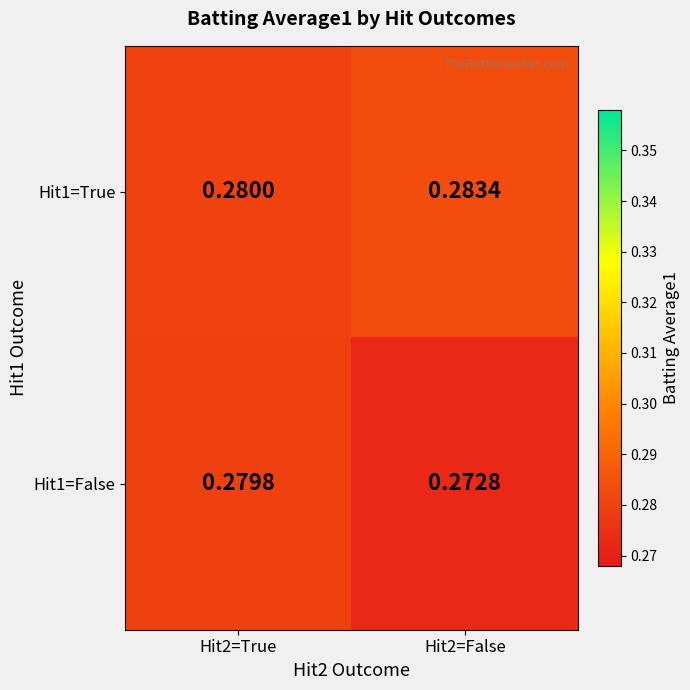

Is the value of Hit1=True at Hit2=True greater than the value of Hit1=False at Hit2=True?

Yes